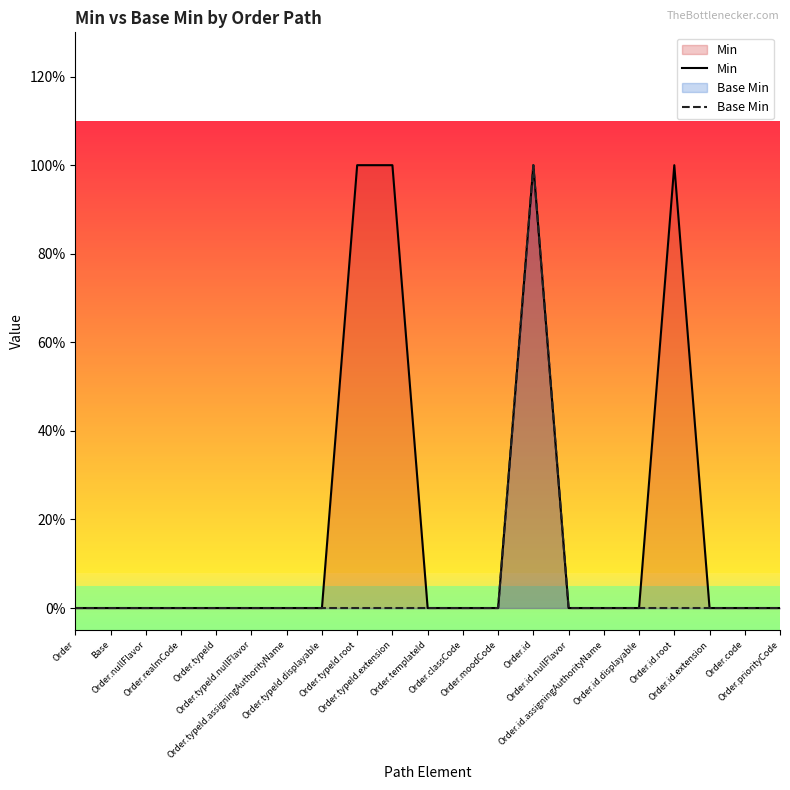

At which category is the sum across all series the highest?

Order.id